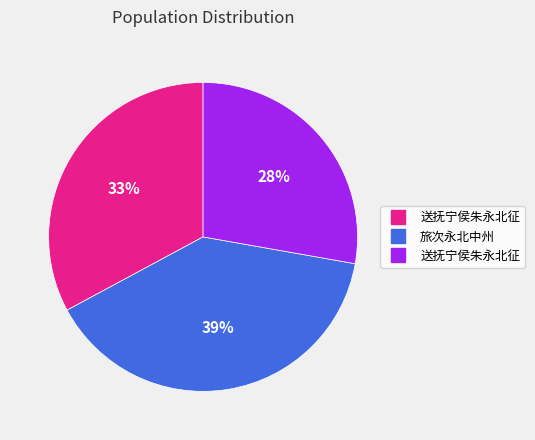

Does any single category account for the majority?

No